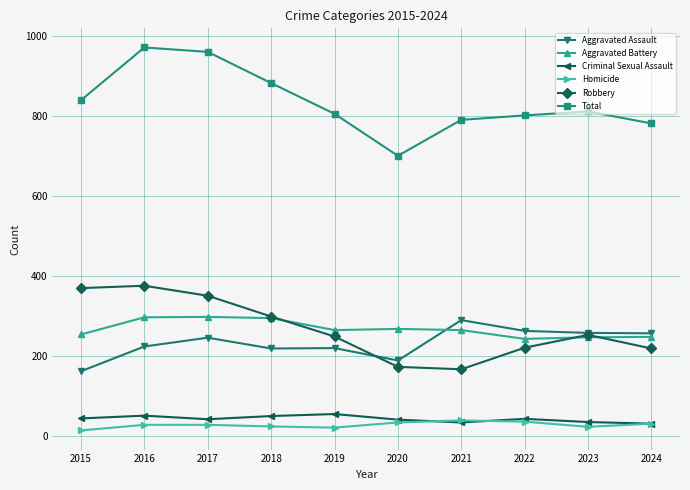

Which series changed the most between 2023 and 2024?

Robbery